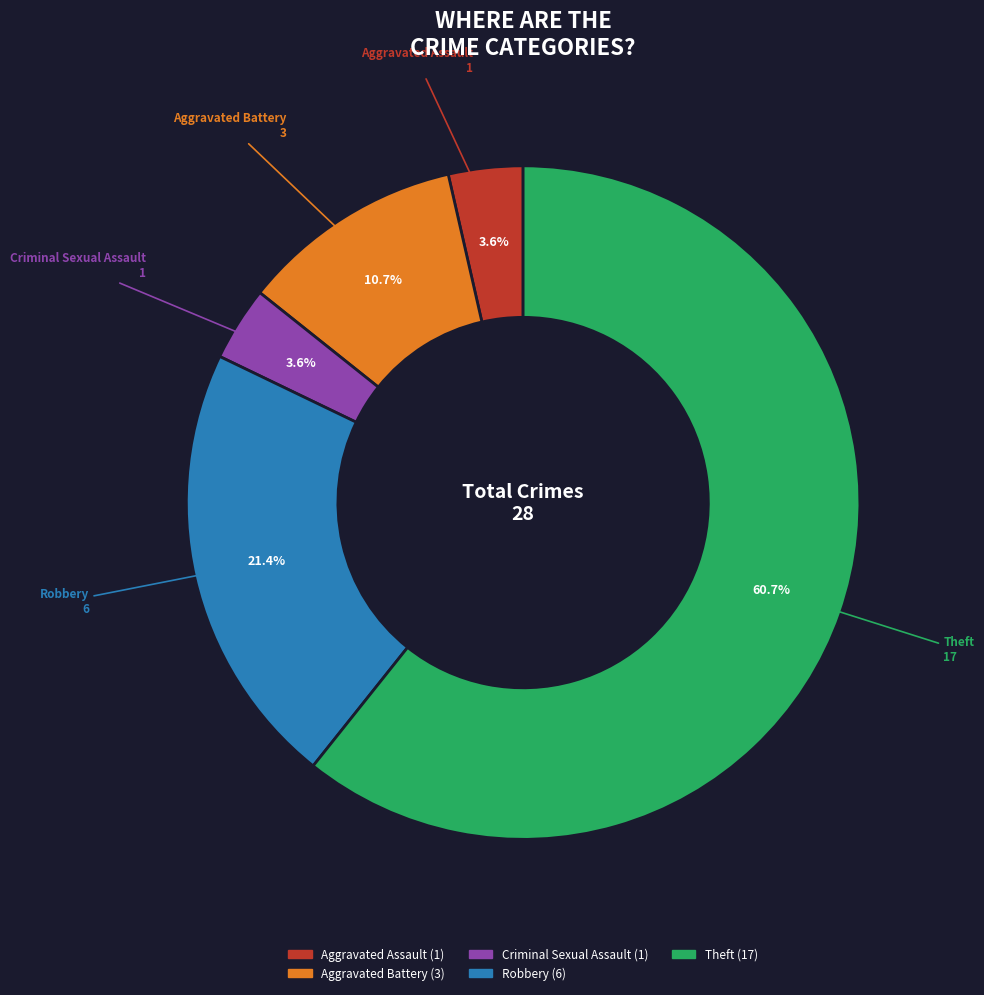

To the nearest percent, what portion does Criminal Sexual Assault represent?

4%